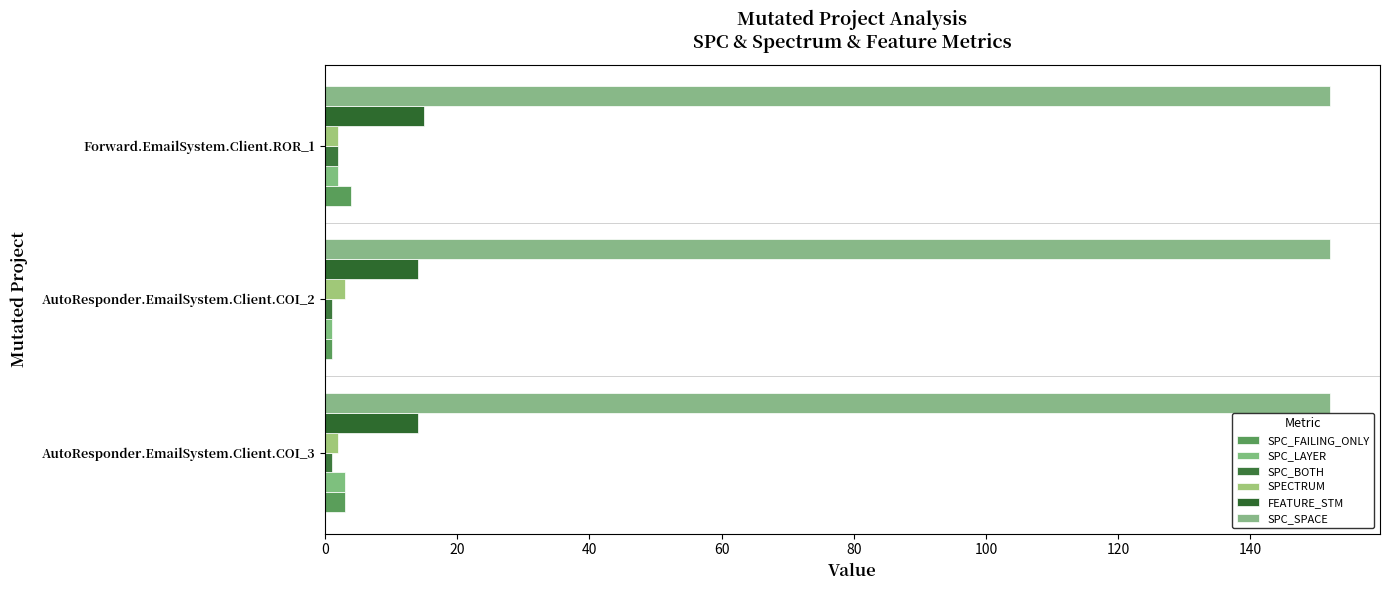

How many categories are shown in the chart?

3